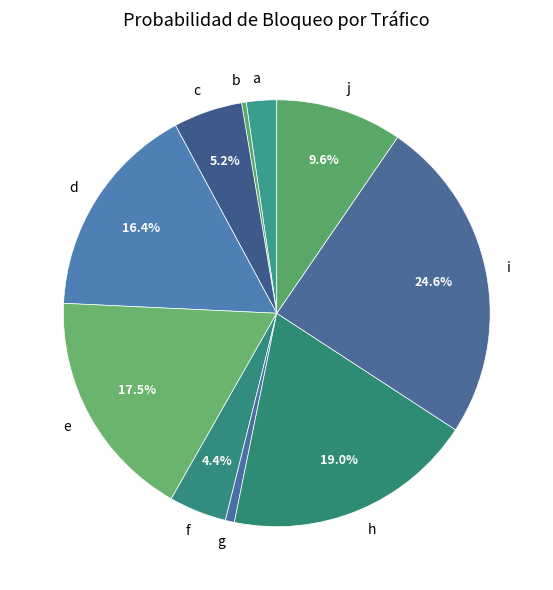

Which has a higher value, i or f?

i